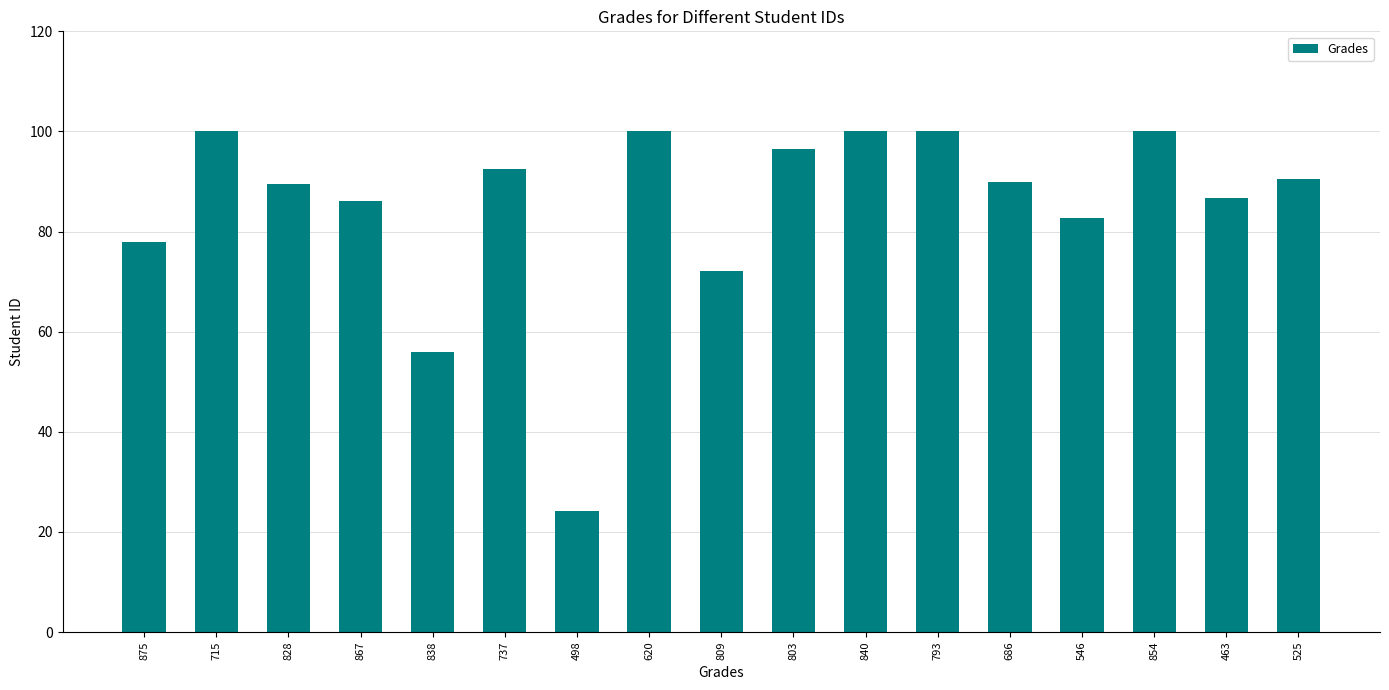

The value at 620 is 59.2. True or false?

False